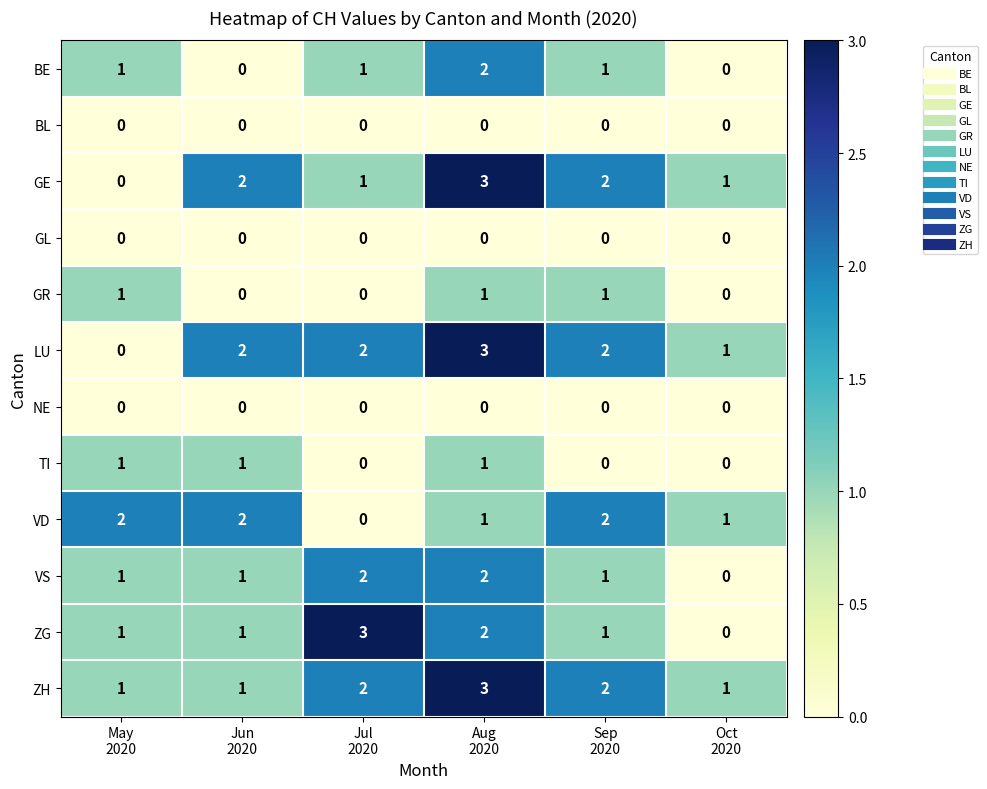

How many values in BE are above zero?

4